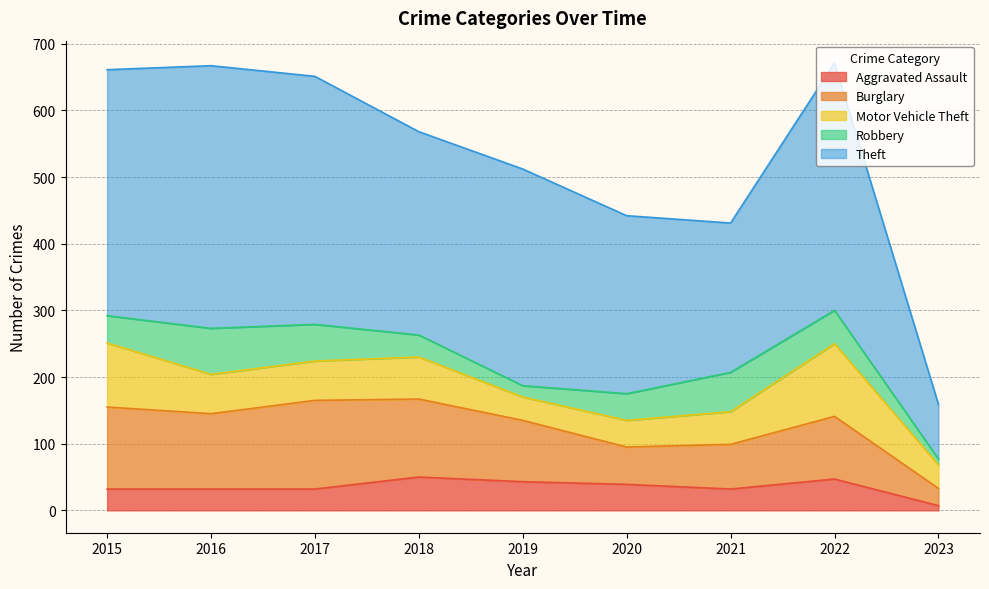

Which series has the largest range (max minus min)?

Theft